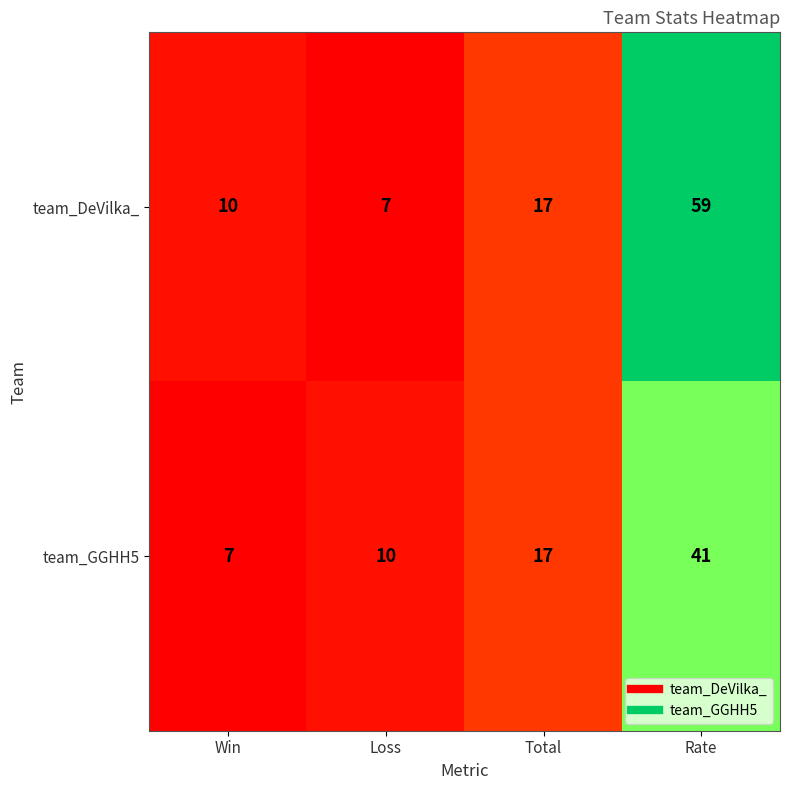

The team_DeVilka_ series shows 28 at Rate. True or false?

False